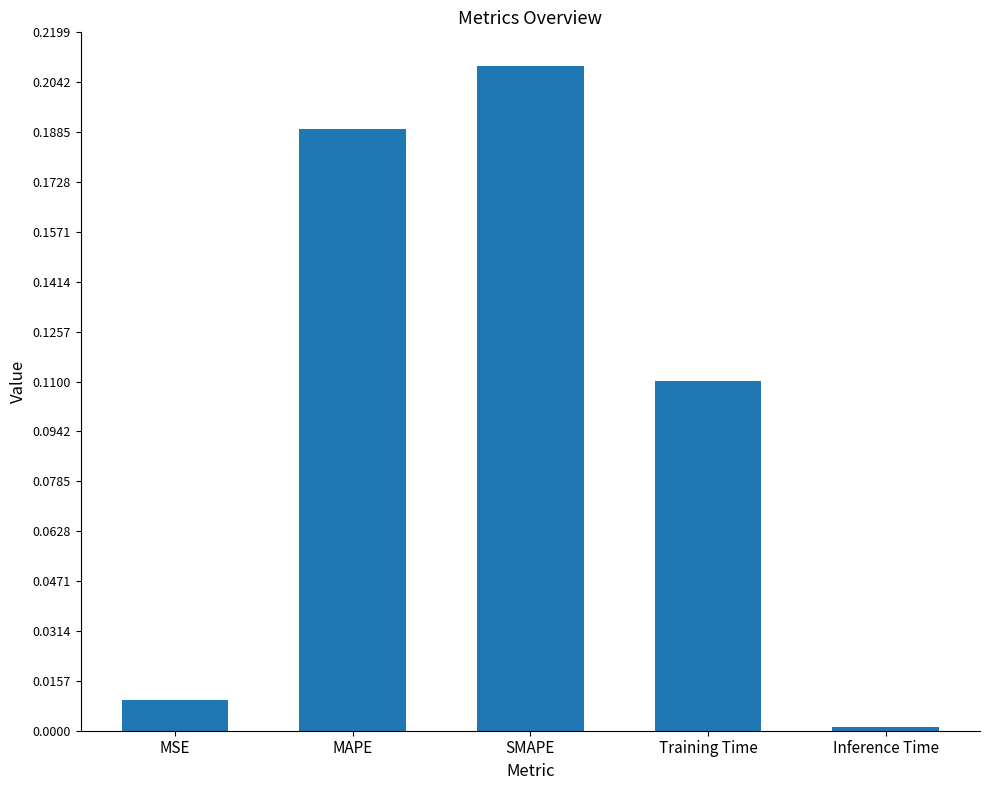

Which label corresponds to the smallest value in the chart?

Inference Time